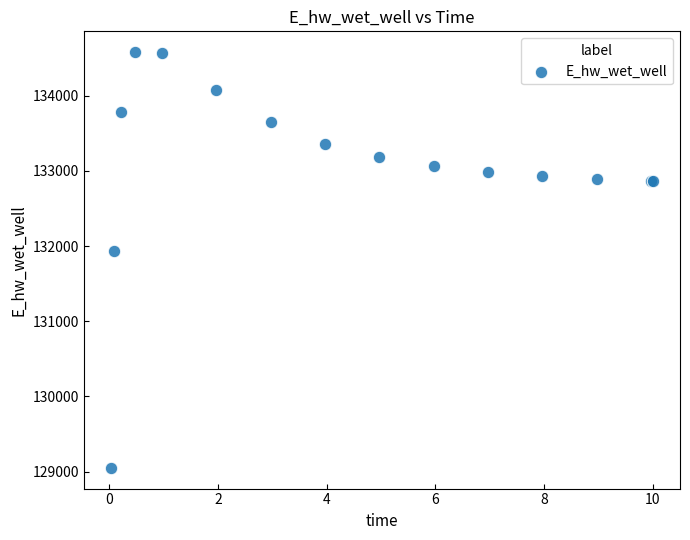

What Y value in the scatter plot is closest to 131814?

131935.0